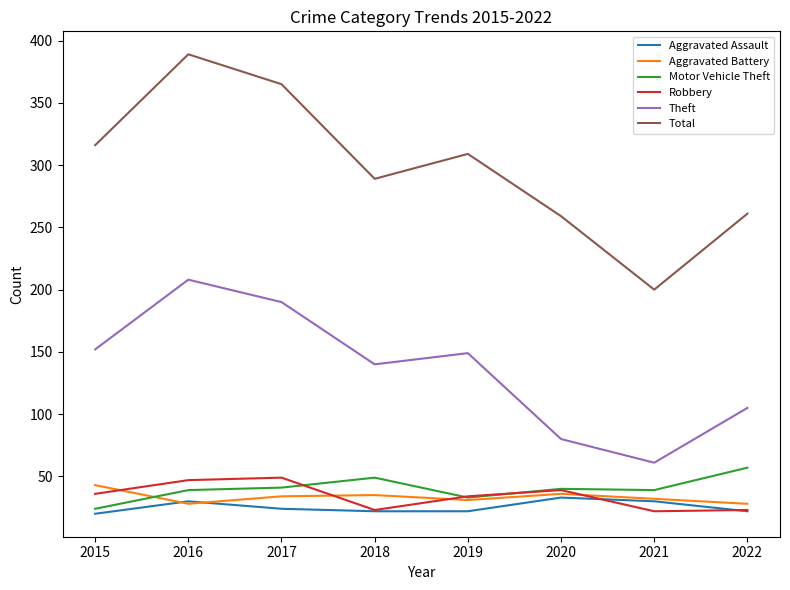

What is the difference between the second highest and second lowest values in the Motor Vehicle Theft series?

16